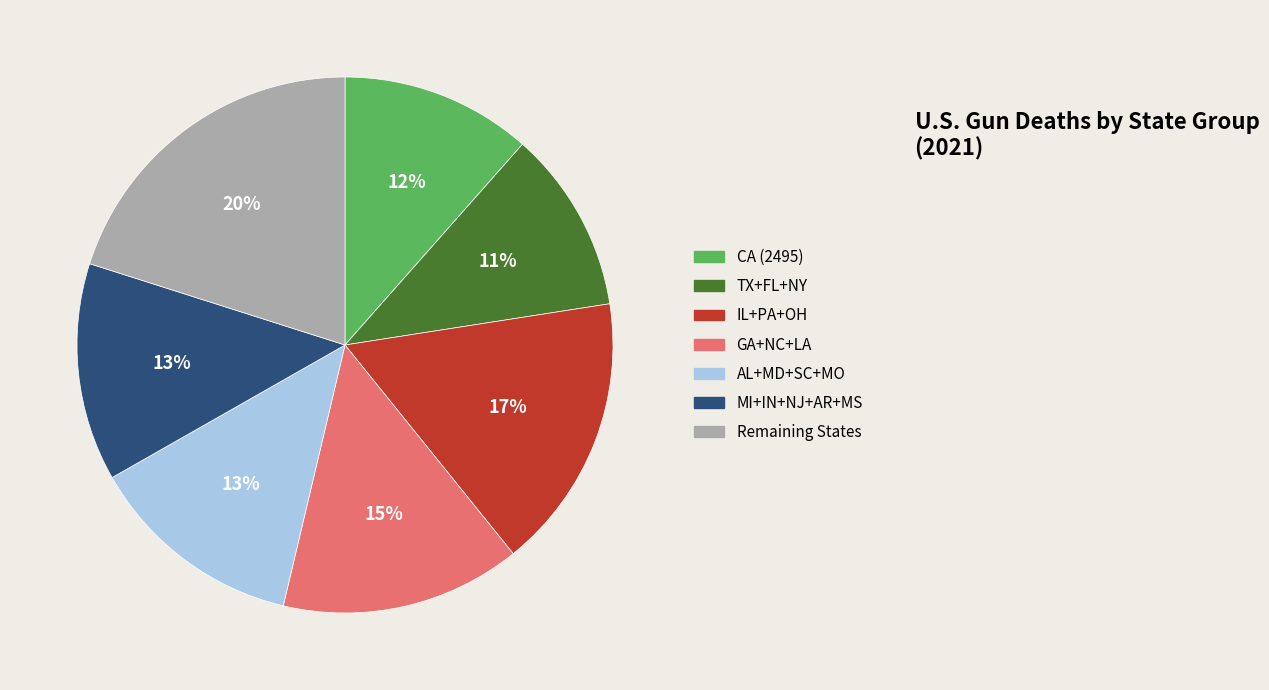

Is there any slice that represents more than half of the pie?

No